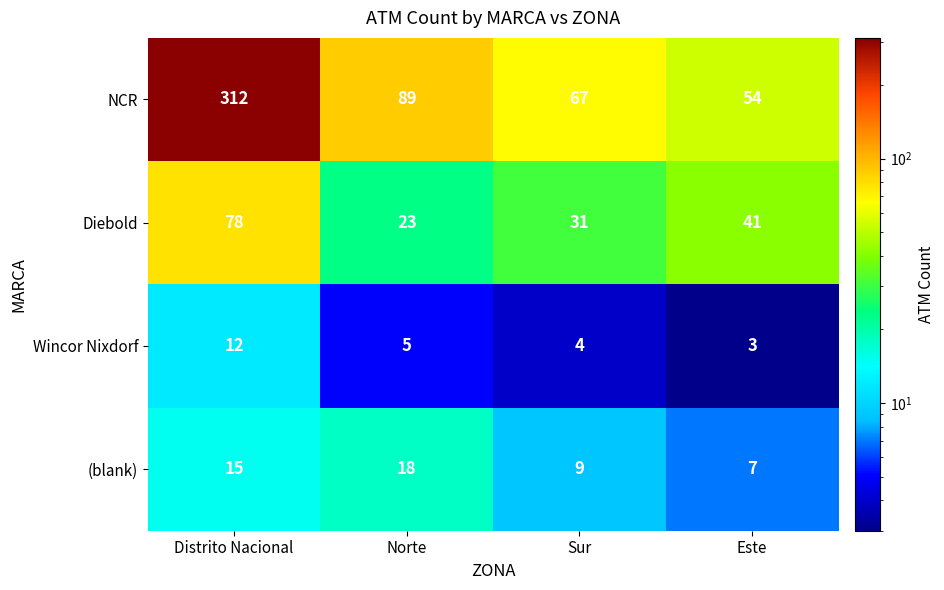

Rank the categories by Diebold value from highest to lowest.

Distrito Nacional, Este, Sur, Norte